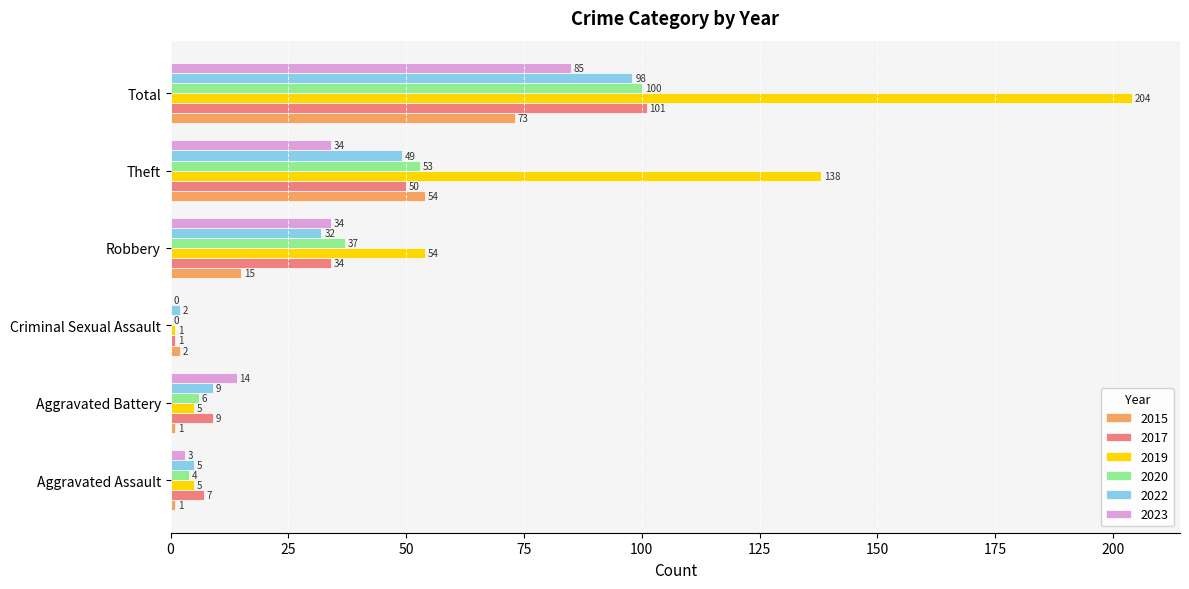

Count the number of categories in the chart.

6